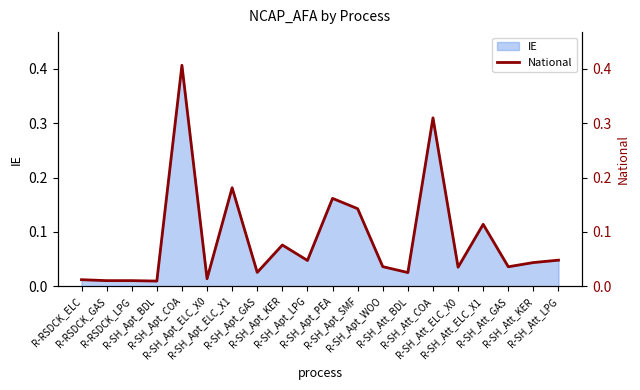

Which label corresponds to the smallest value in the chart?

R-SH_Apt_BDL